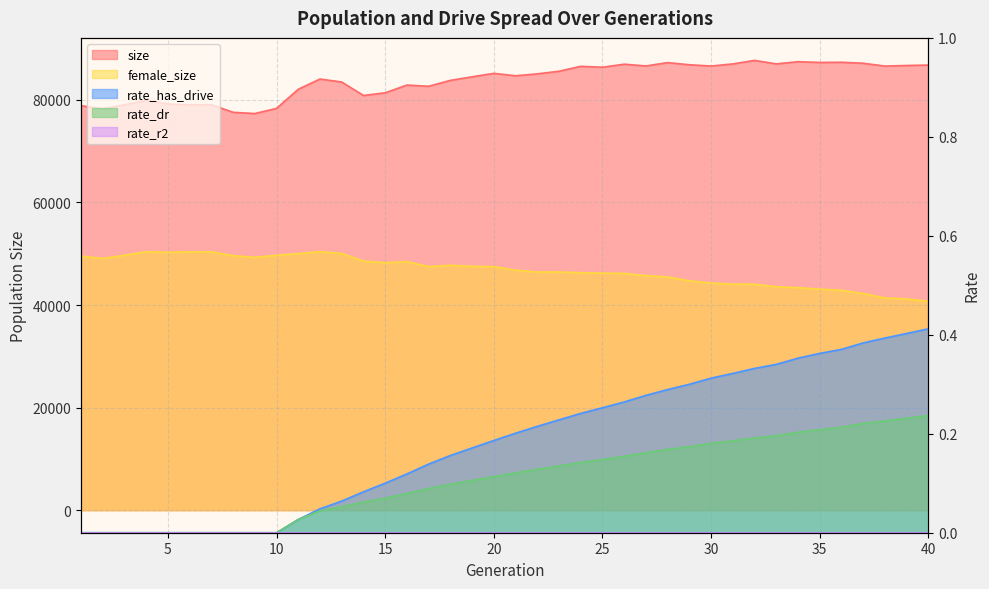

Which series has the largest total across all categories?

size